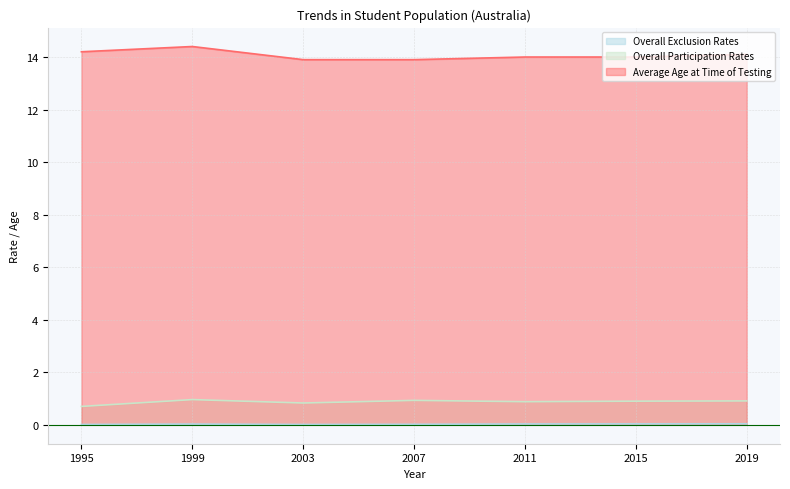

List the labels in order of Average Age at Time of Testing value, largest first.

1999, 1995, 2019, 2011, 2015, 2003, 2007